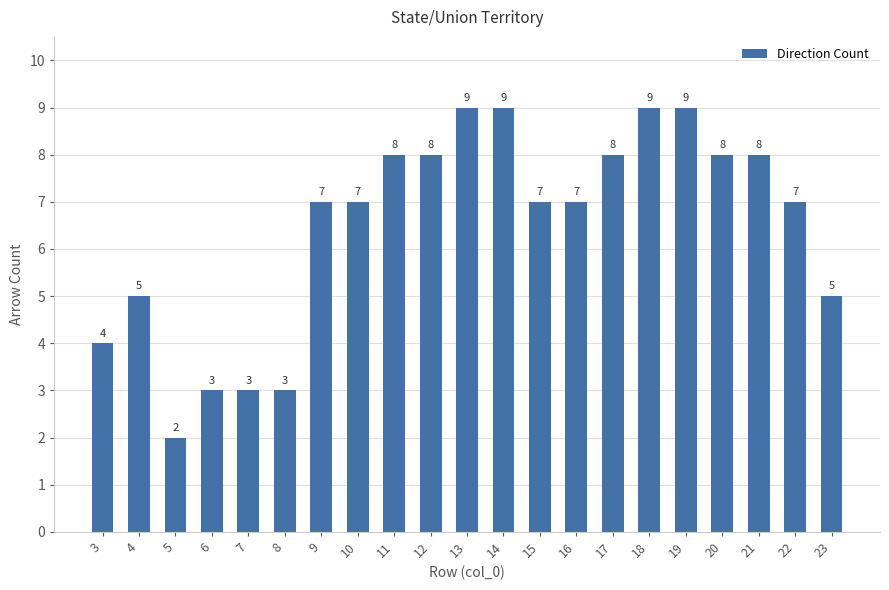

The value at 8 is 3. True or false?

True